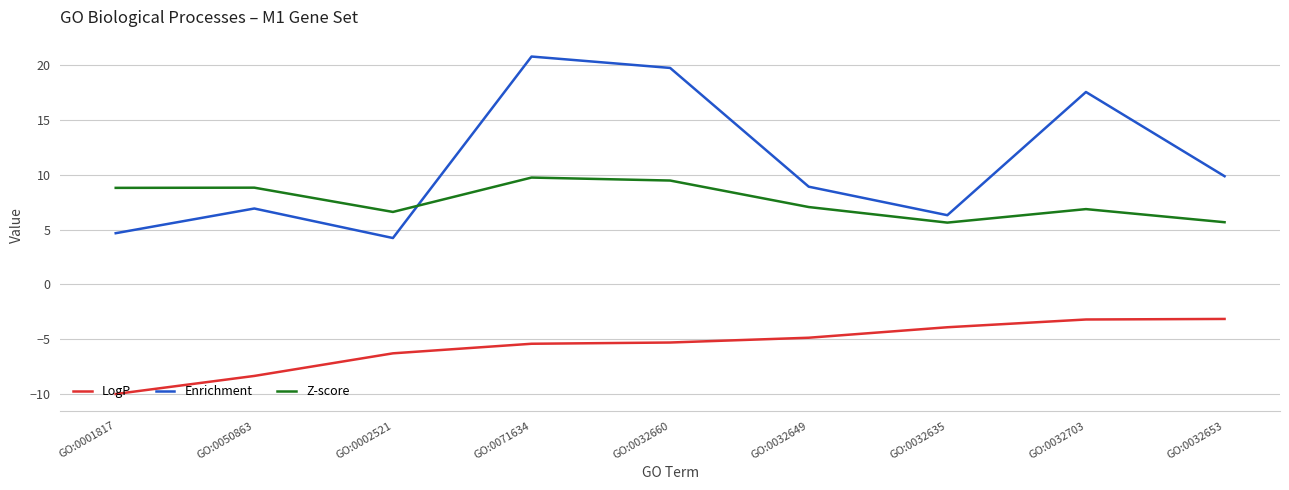

Which series has the widest spread of values?

Enrichment